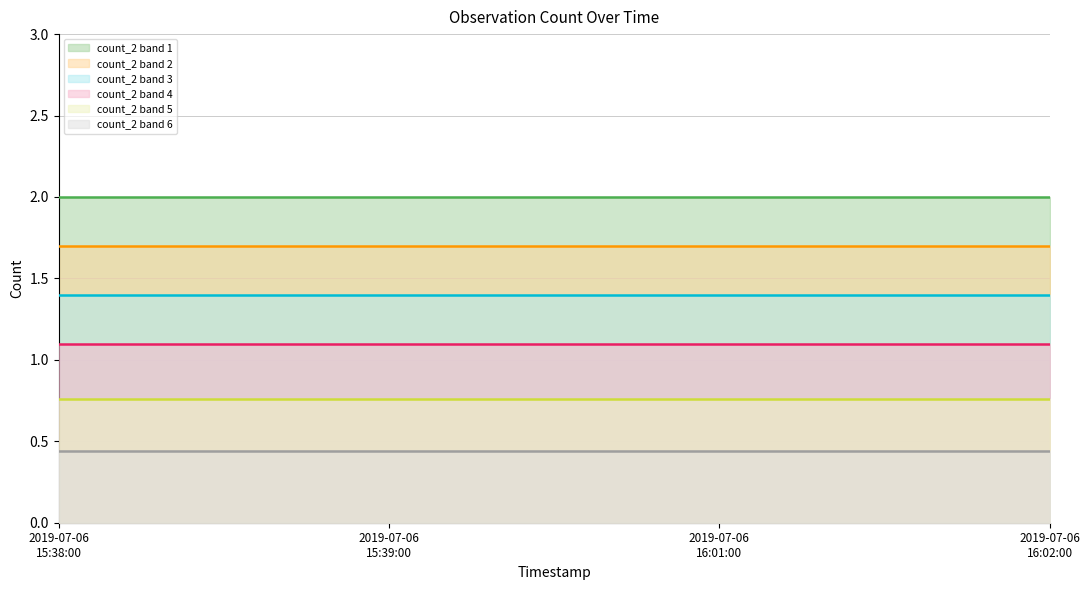

Reading left to right, extract all data points from this chart.

count_2 line 1: 2019-07-06
15:38:00=2.0	2019-07-06
15:39:00=2.0	2019-07-06
16:01:00=2.0	2019-07-06
16:02:00=2.0
count_2 line 2: 2019-07-06
15:38:00=1.7	2019-07-06
15:39:00=1.7	2019-07-06
16:01:00=1.7	2019-07-06
16:02:00=1.7
count_2 line 3: 2019-07-06
15:38:00=1.4	2019-07-06
15:39:00=1.4	2019-07-06
16:01:00=1.4	2019-07-06
16:02:00=1.4
count_2 line 4: 2019-07-06
15:38:00=1.1	2019-07-06
15:39:00=1.1	2019-07-06
16:01:00=1.1	2019-07-06
16:02:00=1.1
count_2 line 5: 2019-07-06
15:38:00=0.8	2019-07-06
15:39:00=0.8	2019-07-06
16:01:00=0.8	2019-07-06
16:02:00=0.8
count_2 line 6: 2019-07-06
15:38:00=0.4	2019-07-06
15:39:00=0.4	2019-07-06
16:01:00=0.4	2019-07-06
16:02:00=0.4